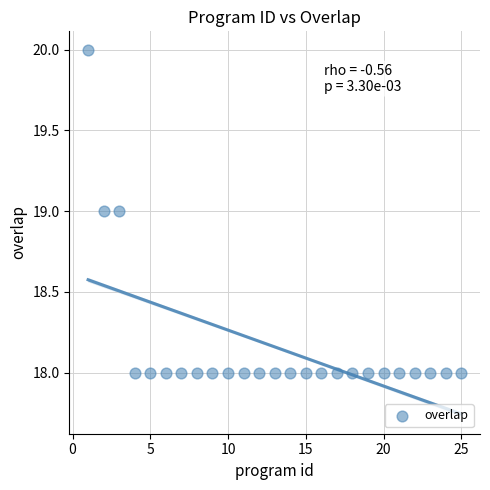

What is the range of X values (max minus min)?

24